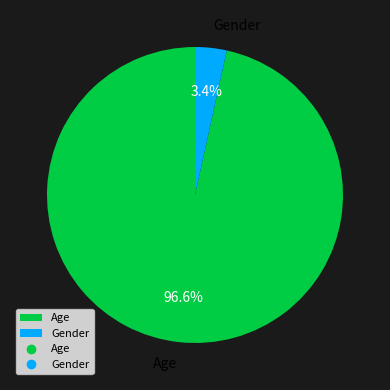

Rank the categories by value from lowest to highest.

Gender, Age